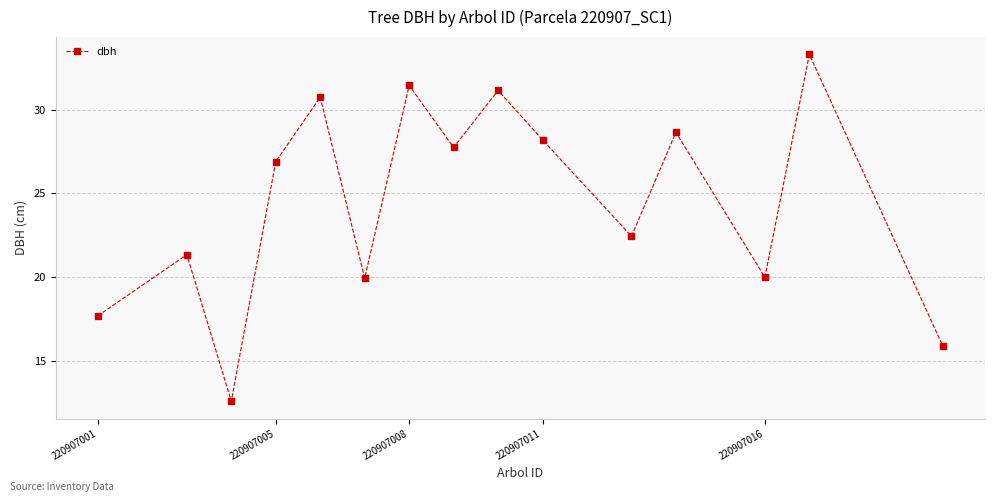

What is the value of the 10th point from the left?

28.2